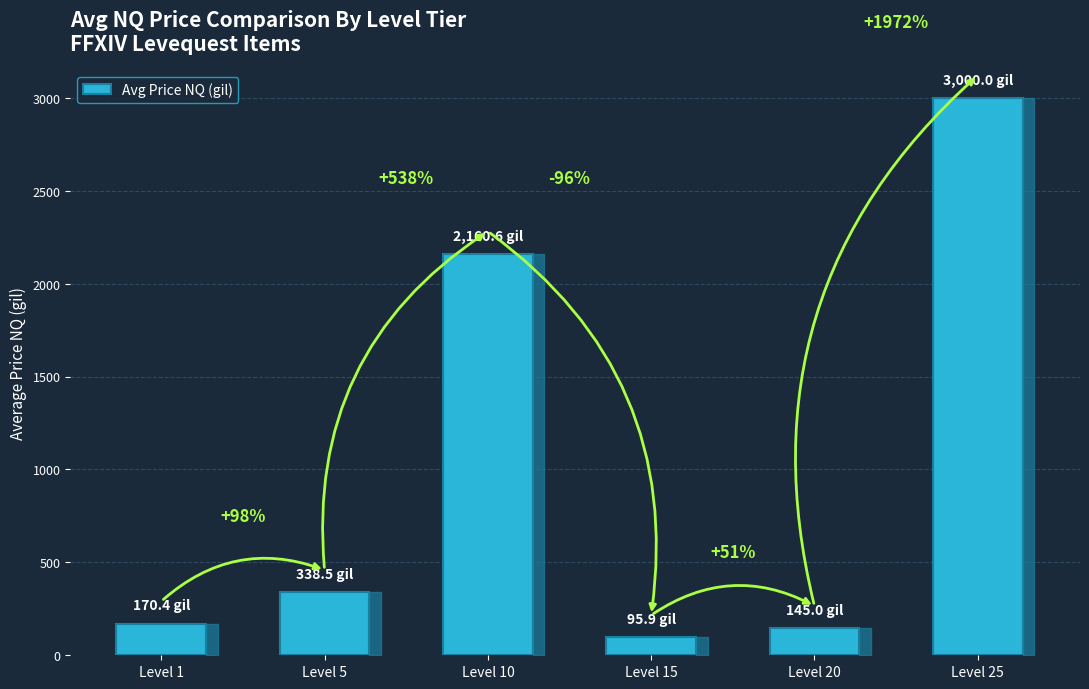

Are the bars horizontal?

No